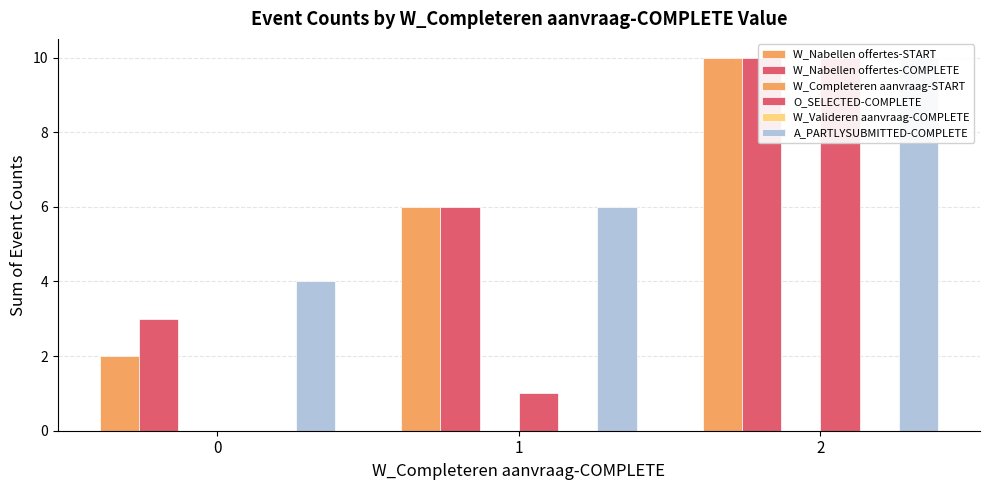

At which category is the sum across all series the highest?

2